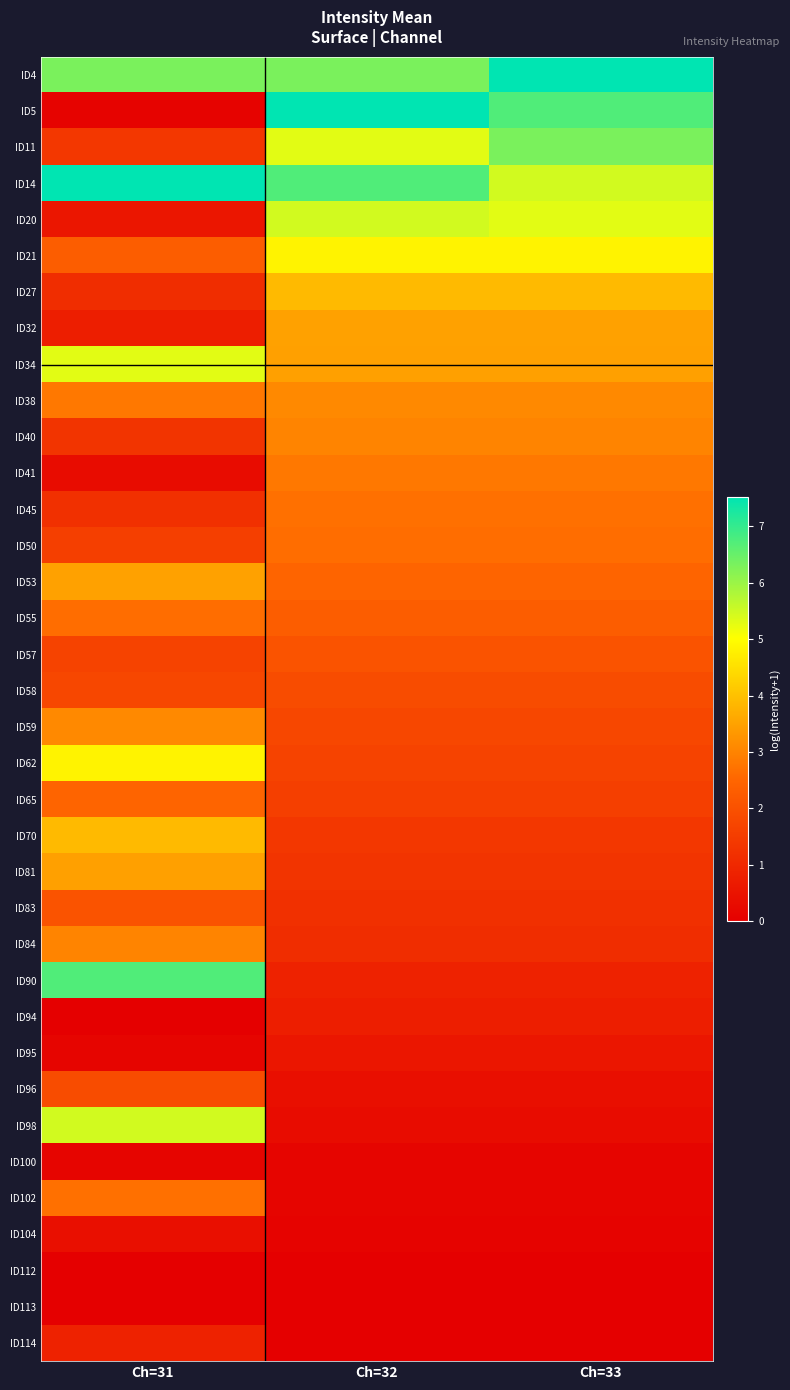

Reading left to right, extract all data points from this chart.

ID4: Ch=31=6.3	Ch=32=6.3	Ch=33=7.5
ID5: Ch=31=0.1	Ch=32=7.5	Ch=33=6.7
ID11: Ch=31=1.4	Ch=32=5.3	Ch=33=6.3
ID14: Ch=31=7.5	Ch=32=6.7	Ch=33=5.5
ID20: Ch=31=0.6	Ch=32=5.5	Ch=33=5.3
ID21: Ch=31=2.3	Ch=32=4.8	Ch=33=4.8
ID27: Ch=31=1.1	Ch=32=3.9	Ch=33=3.9
ID32: Ch=31=0.8	Ch=32=3.5	Ch=33=3.5
ID34: Ch=31=5.3	Ch=32=3.5	Ch=33=3.5
ID38: Ch=31=2.8	Ch=32=3.1	Ch=33=3.1
ID40: Ch=31=1.3	Ch=32=3.0	Ch=33=3.0
ID41: Ch=31=0.3	Ch=32=2.8	Ch=33=2.8
ID45: Ch=31=1.2	Ch=32=2.7	Ch=33=2.7
ID50: Ch=31=1.6	Ch=32=2.6	Ch=33=2.6
ID53: Ch=31=3.5	Ch=32=2.5	Ch=33=2.5
ID55: Ch=31=2.6	Ch=32=2.3	Ch=33=2.3
ID57: Ch=31=1.6	Ch=32=2.1	Ch=33=2.1
ID58: Ch=31=1.8	Ch=32=1.9	Ch=33=1.9
ID59: Ch=31=3.1	Ch=32=1.8	Ch=33=1.8
ID62: Ch=31=4.8	Ch=32=1.6	Ch=33=1.6
ID65: Ch=31=2.5	Ch=32=1.6	Ch=33=1.6
ID70: Ch=31=3.9	Ch=32=1.4	Ch=33=1.4
ID81: Ch=31=3.5	Ch=32=1.3	Ch=33=1.3
ID83: Ch=31=2.1	Ch=32=1.2	Ch=33=1.2
ID84: Ch=31=3.0	Ch=32=1.1	Ch=33=1.1
ID90: Ch=31=6.7	Ch=32=0.8	Ch=33=0.8
ID94: Ch=31=0.0	Ch=32=0.8	Ch=33=0.8
ID95: Ch=31=0.1	Ch=32=0.6	Ch=33=0.6
ID96: Ch=31=1.9	Ch=32=0.4	Ch=33=0.4
ID98: Ch=31=5.5	Ch=32=0.3	Ch=33=0.3
ID100: Ch=31=0.1	Ch=32=0.1	Ch=33=0.1
ID102: Ch=31=2.7	Ch=32=0.1	Ch=33=0.1
ID104: Ch=31=0.4	Ch=32=0.1	Ch=33=0.1
ID112: Ch=31=0.0	Ch=32=0.0	Ch=33=0.0
ID113: Ch=31=0.0	Ch=32=0.0	Ch=33=0.0
ID114: Ch=31=0.8	Ch=32=0.0	Ch=33=0.0